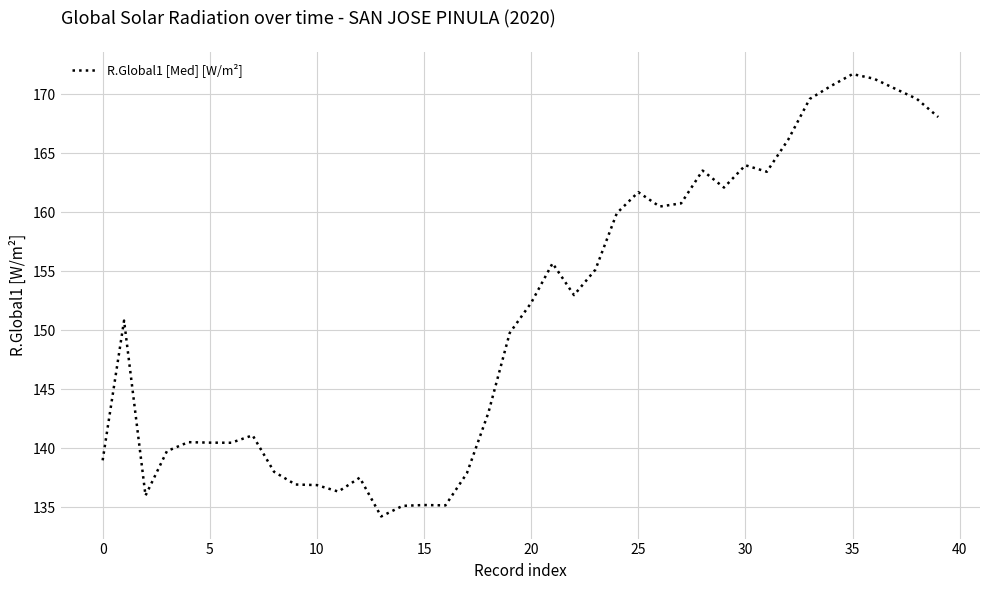

What is the difference between the maximum and minimum values?

37.5